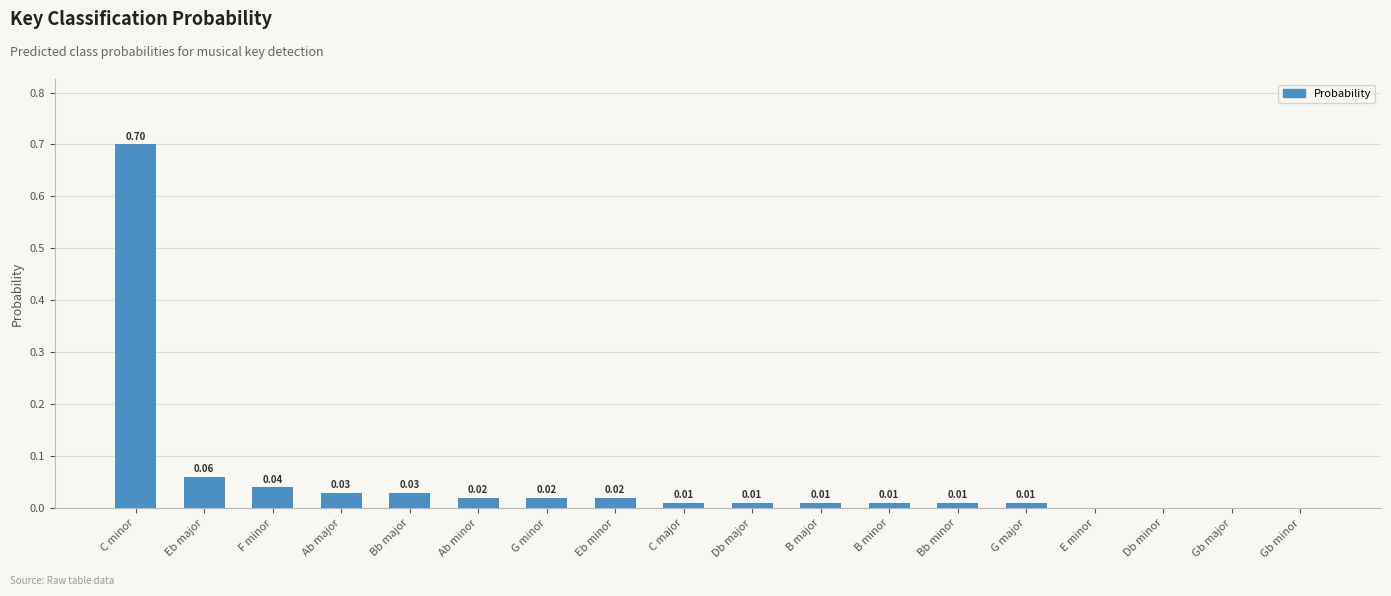

Which has a higher value, G minor or C minor?

C minor